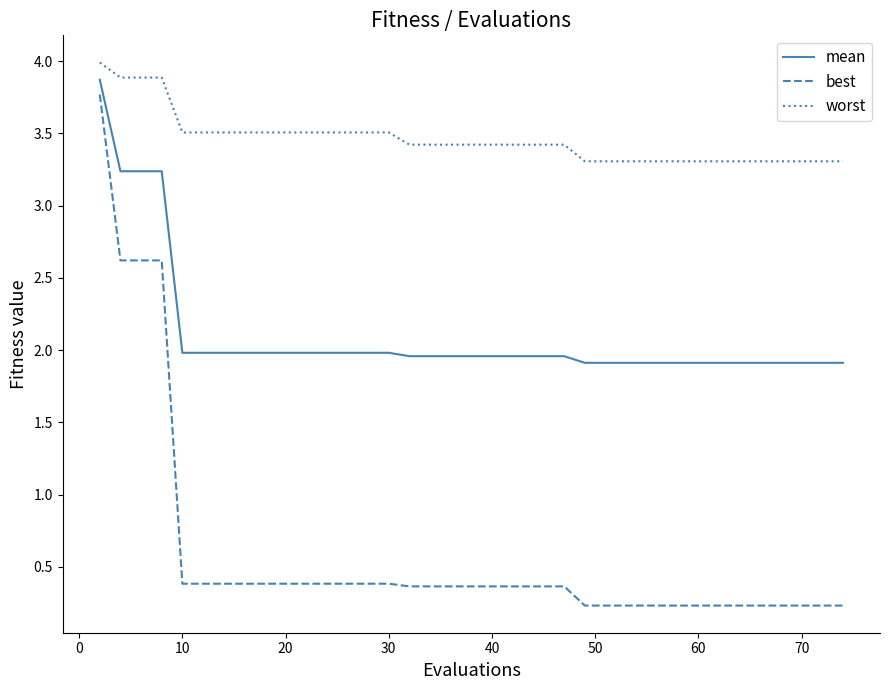

True or false: worst and best cross at least once.

False